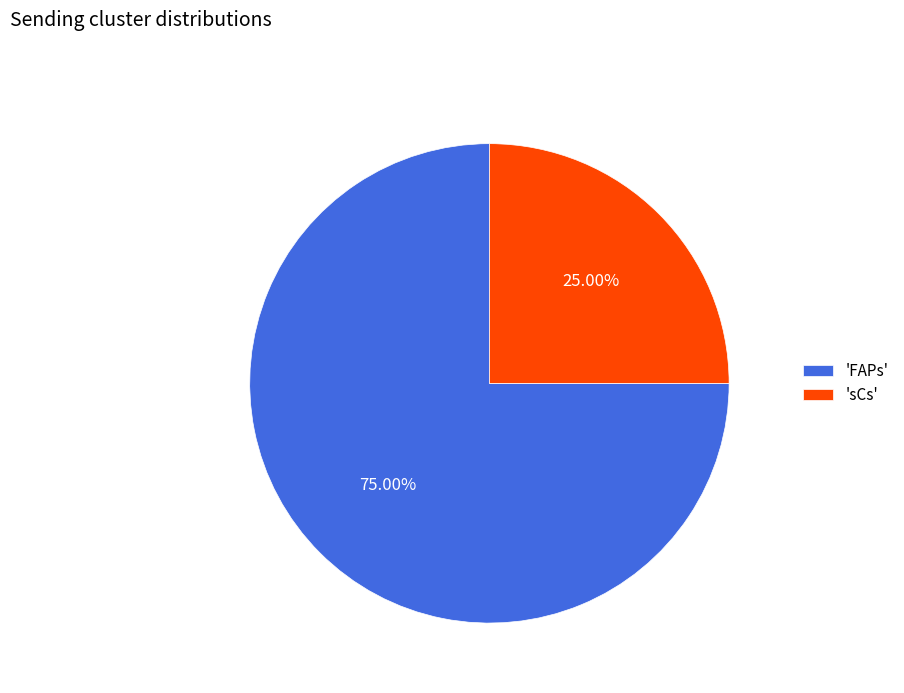

Approximately how many times larger is the value at 'sCs' compared to 'FAPs'?

0.3